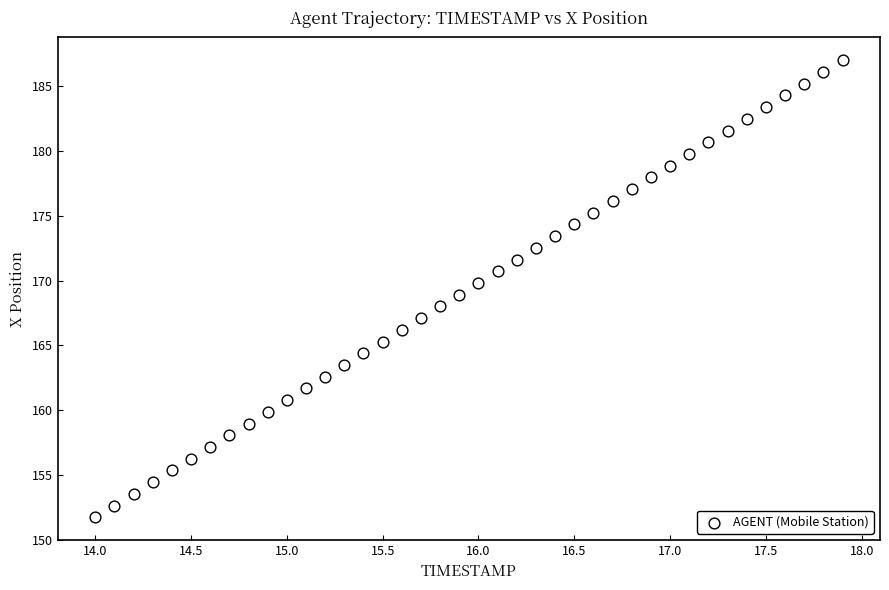

What is the range of Y values (max minus min)?

35.3